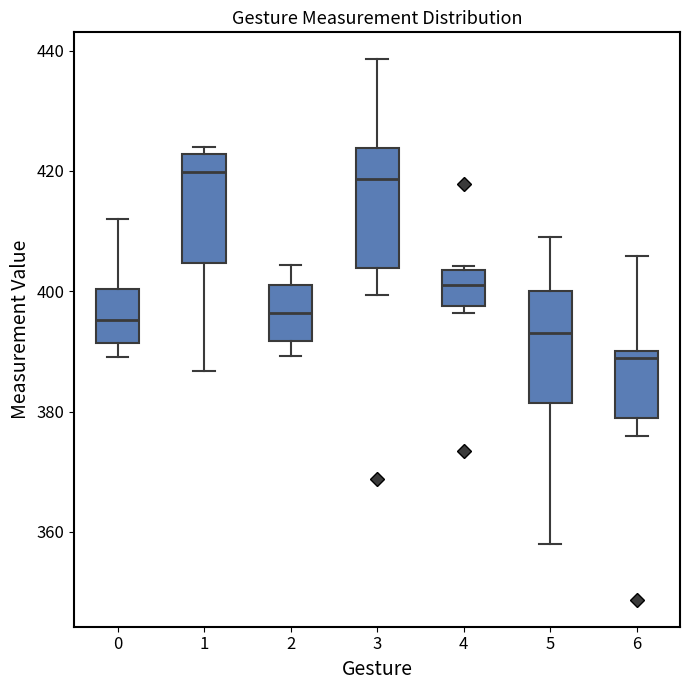

Where is the lower edge of the box at x = 1 on the y-axis? The values are not printed on the chart, so give them approximately, as read against the axis.

404